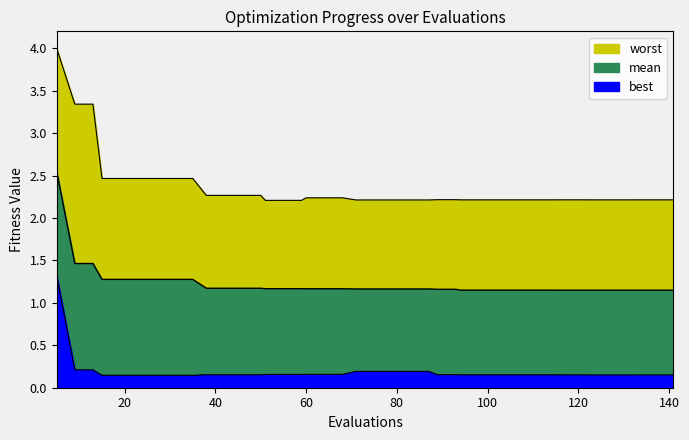

Reading left to right, list all the values displayed in this chart.

mean: 2.6	1.5	1.5	1.3	1.3	1.3	1.3	1.3	1.3	1.2	1.2	1.2	1.2	1.2	1.2	1.2	1.2	1.2	1.2	1.2	1.2	1.2	1.2	1.2	1.2	1.2	1.1	1.1	1.1	1.1	1.1	1.1	1.1	1.1	1.1	1.1	1.1	1.1	1.1	1.1
best: 1.3	0.2	0.2	0.1	0.1	0.1	0.1	0.1	0.1	0.2	0.2	0.2	0.2	0.2	0.2	0.2	0.2	0.2	0.2	0.2	0.2	0.2	0.2	0.2	0.2	0.2	0.2	0.2	0.2	0.2	0.2	0.2	0.2	0.2	0.2	0.2	0.2	0.2	0.2	0.2
worst: 4.0	3.3	3.3	2.5	2.5	2.5	2.5	2.5	2.5	2.3	2.3	2.3	2.3	2.2	2.2	2.2	2.2	2.2	2.2	2.2	2.2	2.2	2.2	2.2	2.2	2.2	2.2	2.2	2.2	2.2	2.2	2.2	2.2	2.2	2.2	2.2	2.2	2.2	2.2	2.2